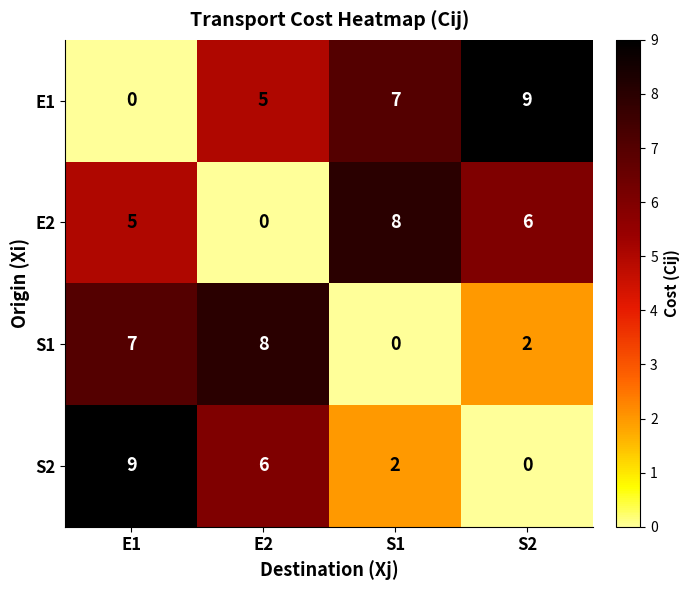

At which category is the sum across all series the highest?

E1